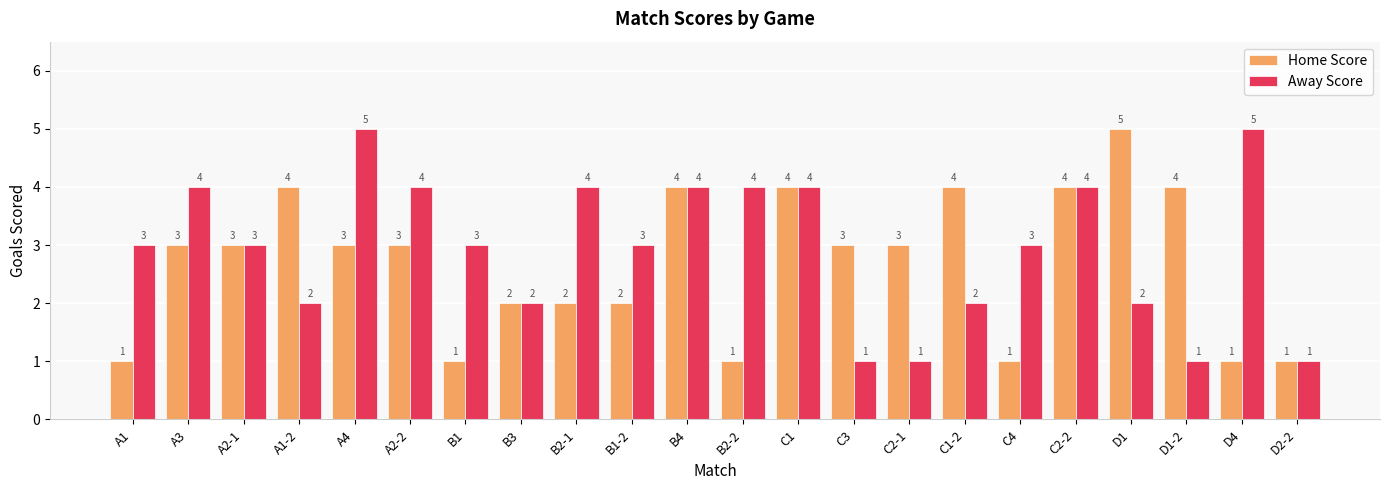

Is it true that Away Score equals 5 at C2-2?

False